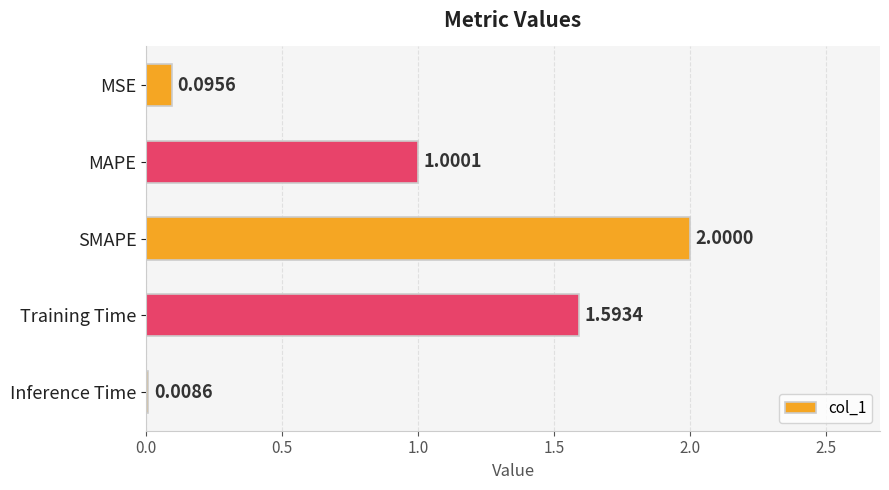

What is the average value?

0.9